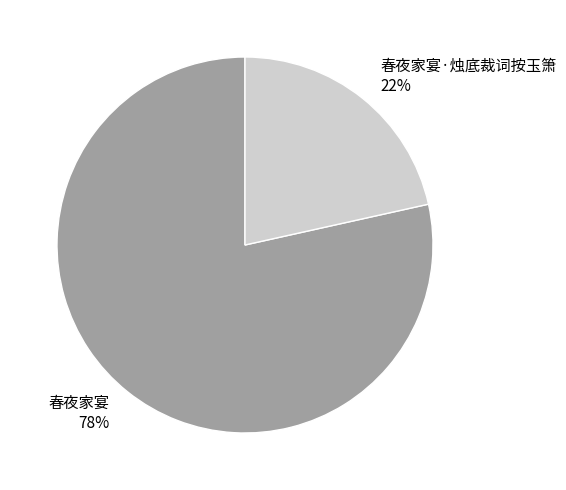

Does 春夜家宴 represent more than half of the total?

Yes